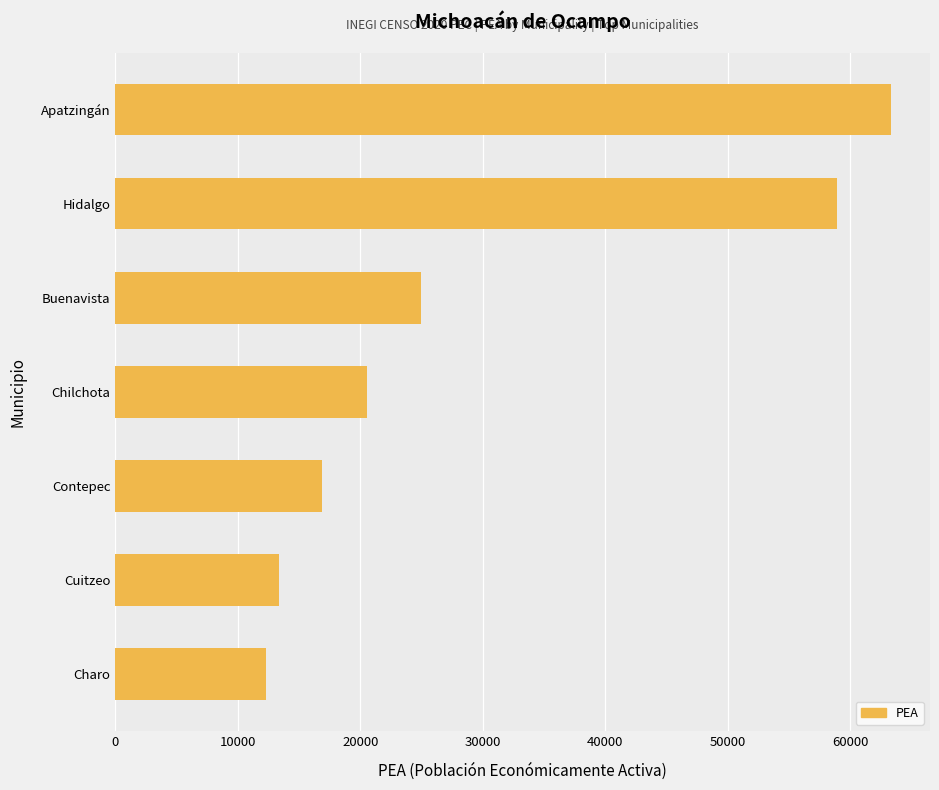

What is the ratio of the value at Buenavista to the value at Contepec?

1.5